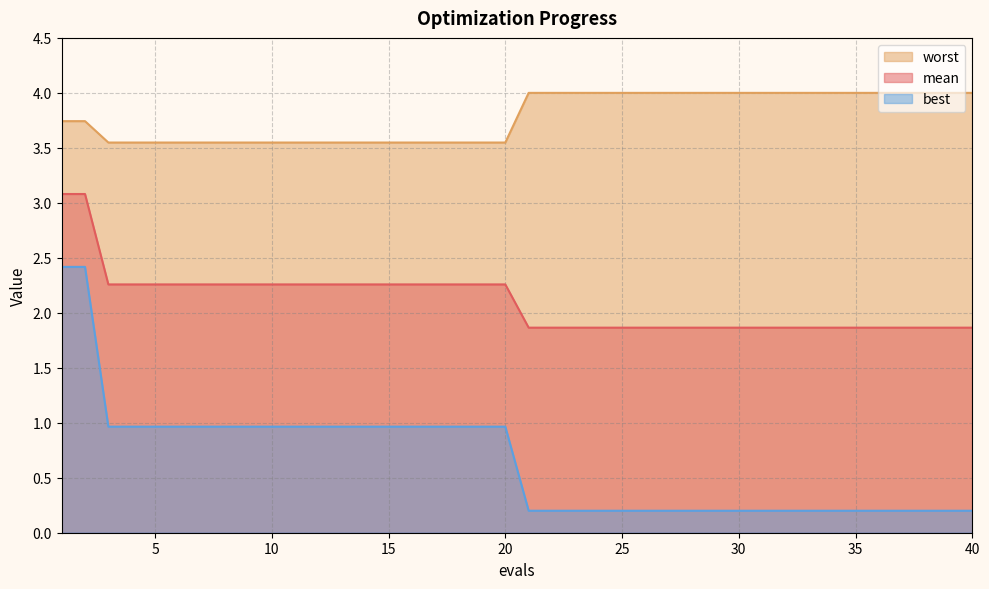

Read the mean value at 4.

2.3